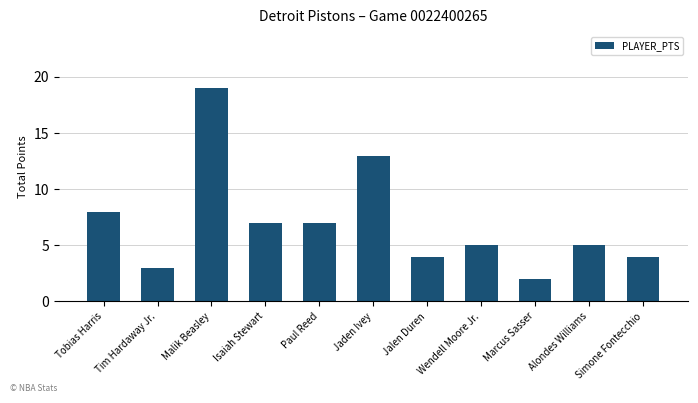

How many series are shown in this chart?

1